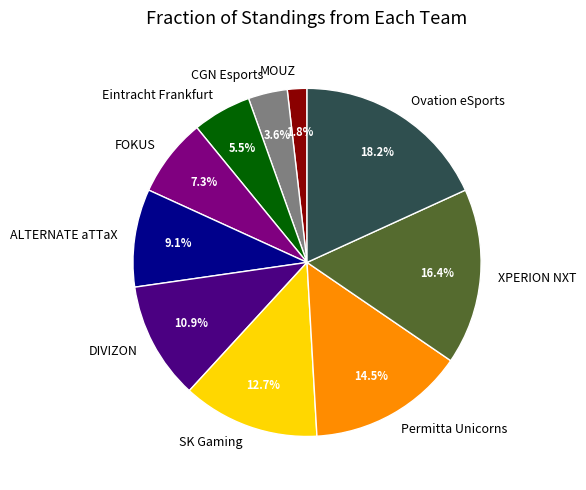

Does any single category account for the majority?

No